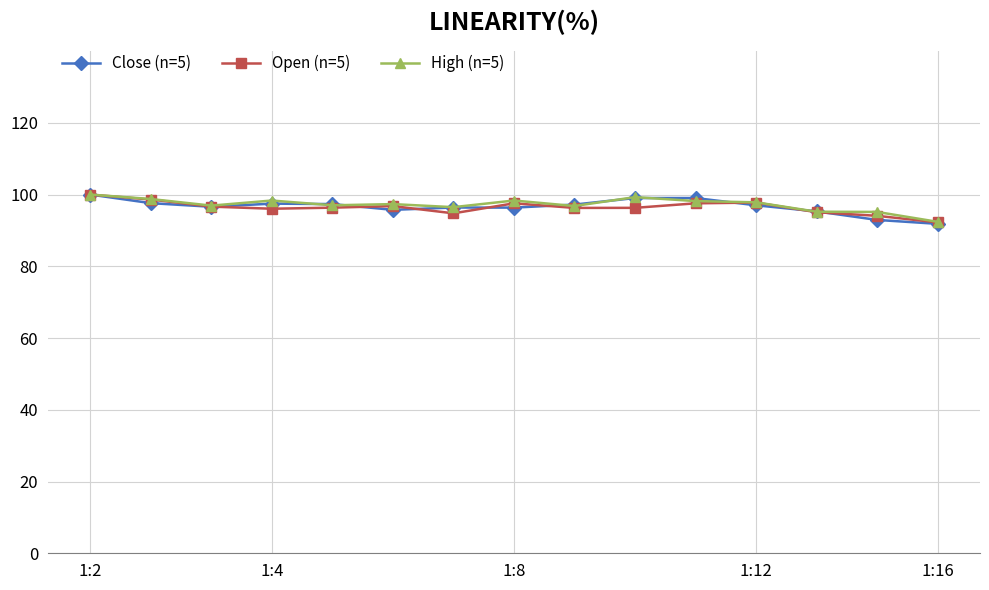

True or false: Close (n=5) has more than 1 points higher than both neighbors.

True